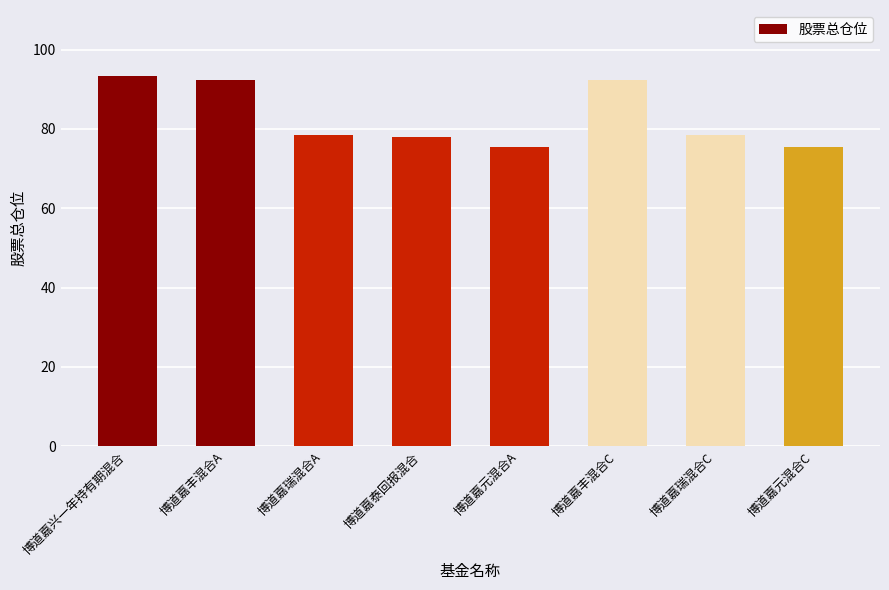

What is the sum of the values at 博道嘉丰混合A and 博道嘉兴一年持有期混合?

185.7